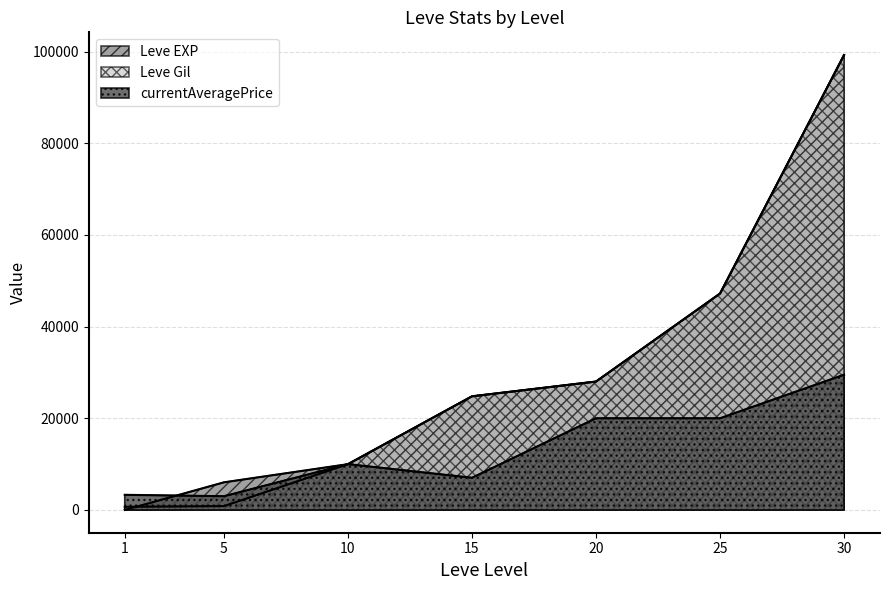

What is the value of the currentAveragePrice point at the 1st from the left?

3307